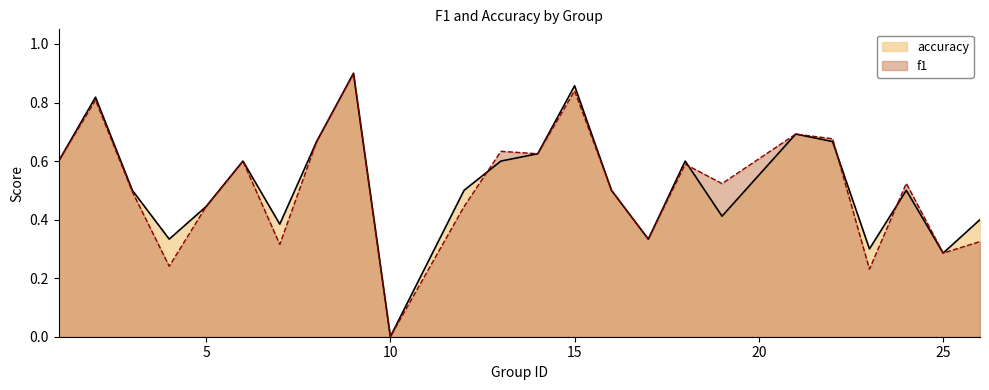

Count the number of categories in the chart.

24